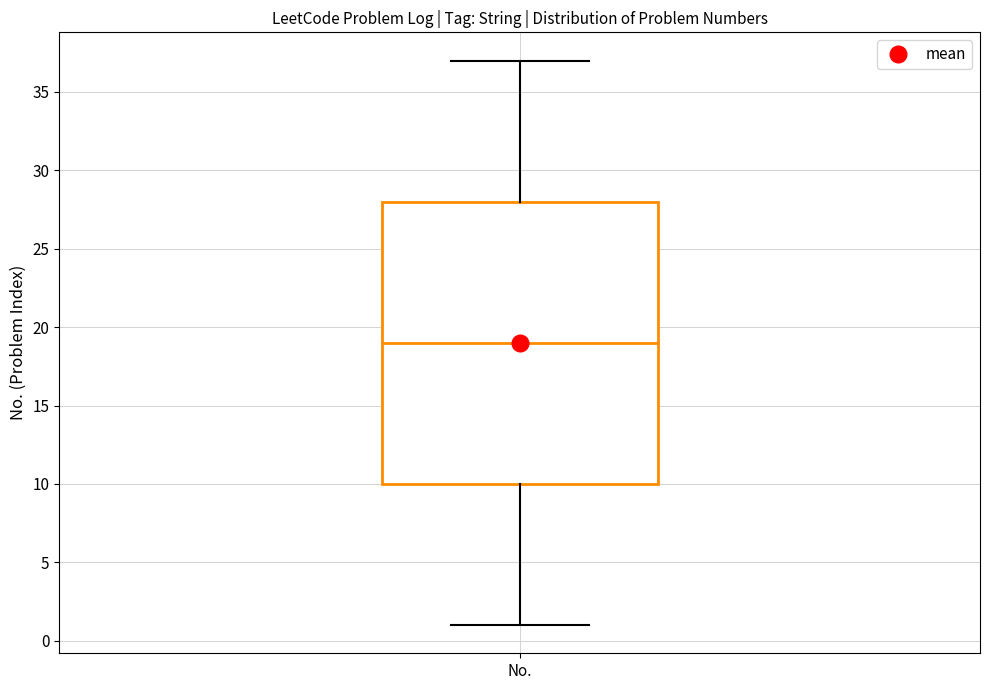

Where does the lower whisker of the box for No. end on the y-axis? The values are not printed on the chart, so give them approximately, as read against the axis.

1